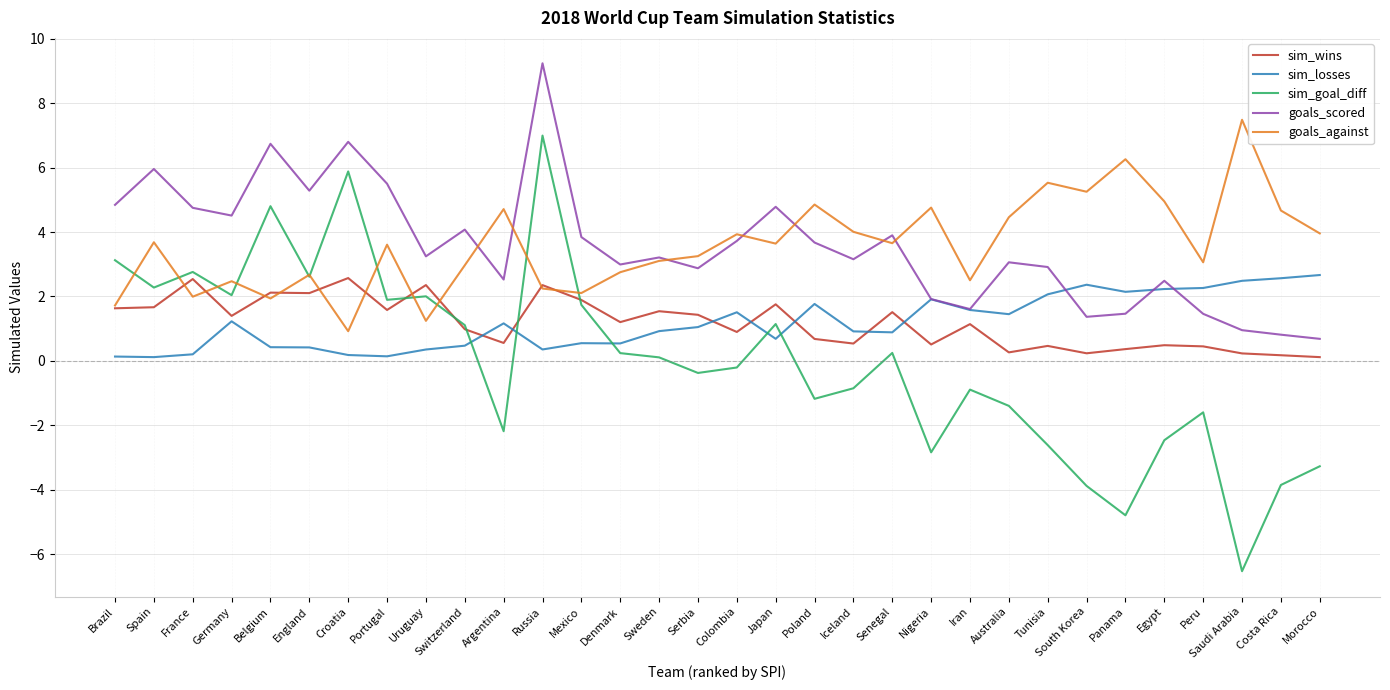

True or false: sim_wins has more than 1 points higher than both neighbors.

True